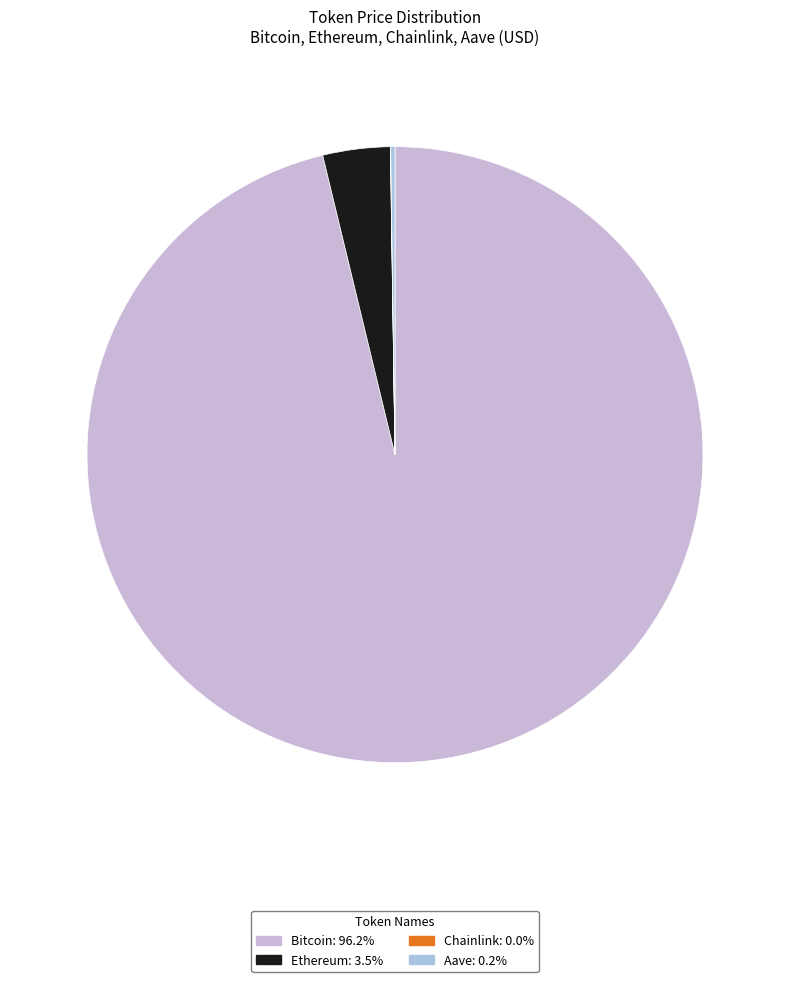

How many slices are in this pie chart?

4